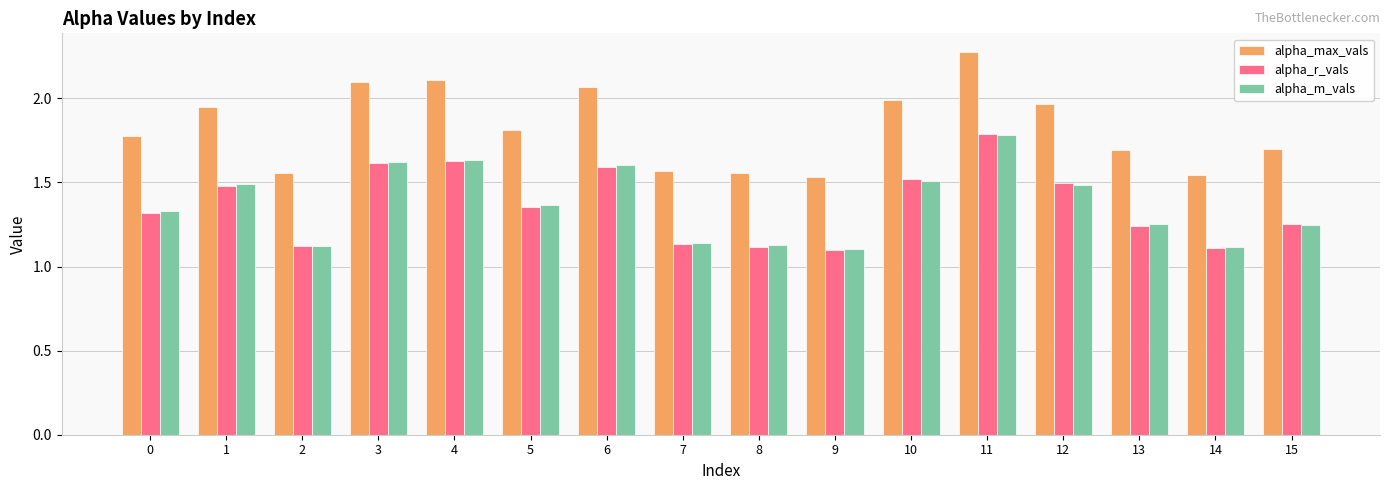

Which series has the largest range (max minus min)?

alpha_max_vals